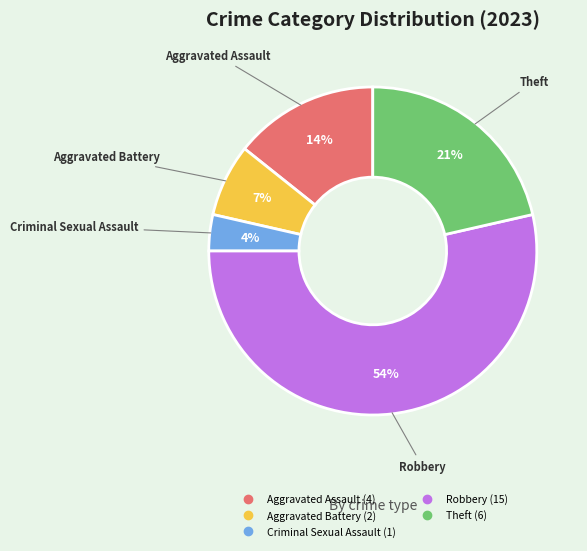

Is it true that Criminal Sexual Assault is 4% of the pie?

True